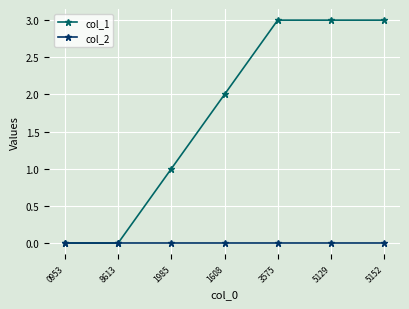

Reading right to left, transcribe all the data shown in this chart.

col_1: 3	3	3	2	1	0	0
col_2: 0	0	0	0	0	0	0